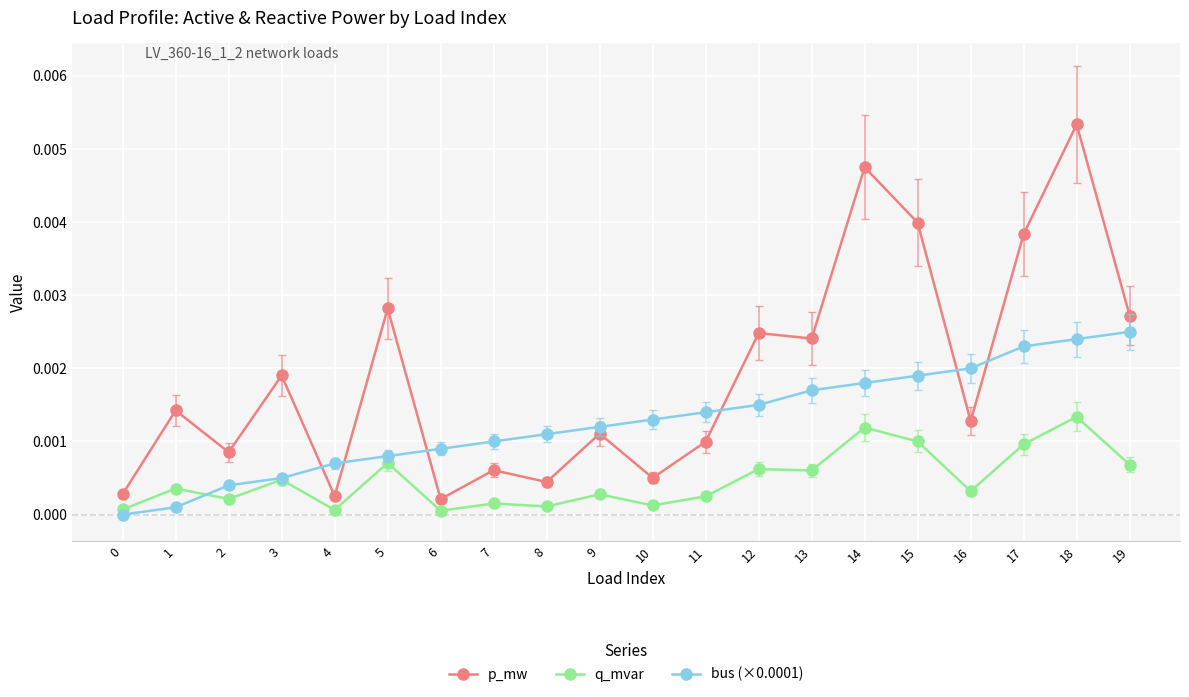

How many data points in bus (×0.0001) are above 0?

19